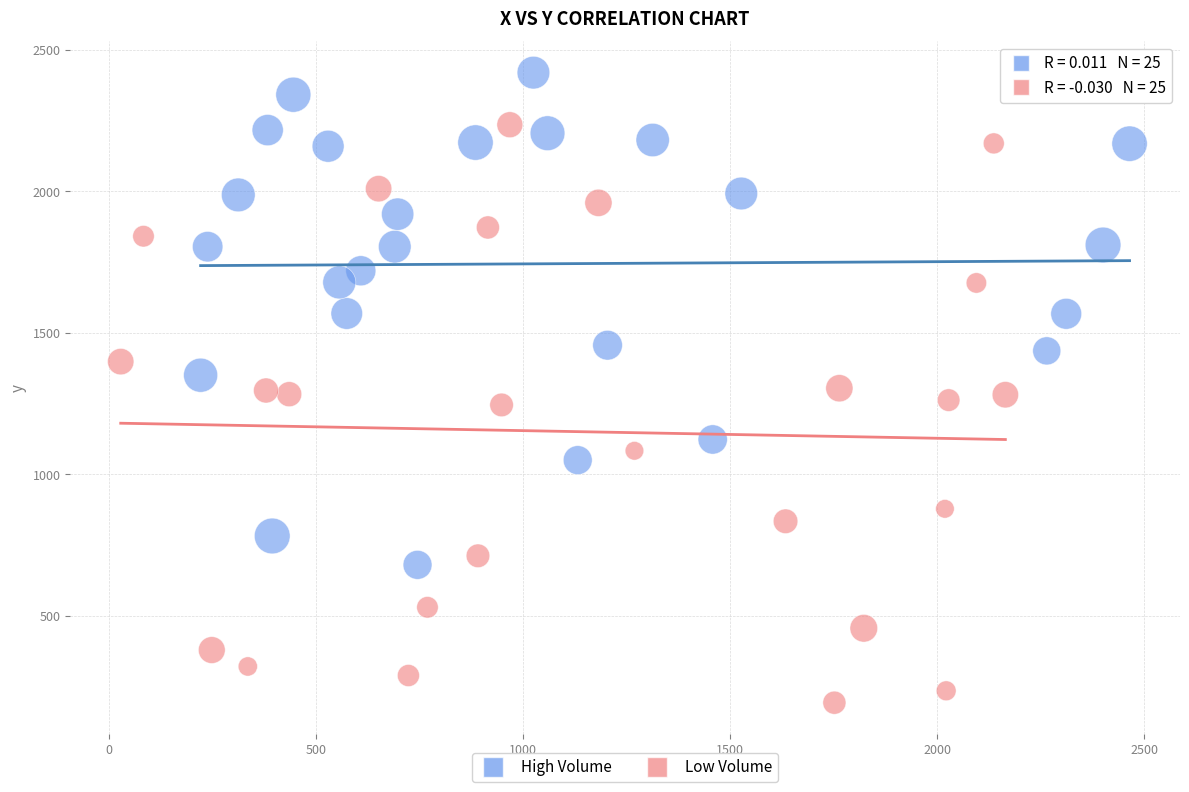

Which series contains the highest Y value?

High Volume